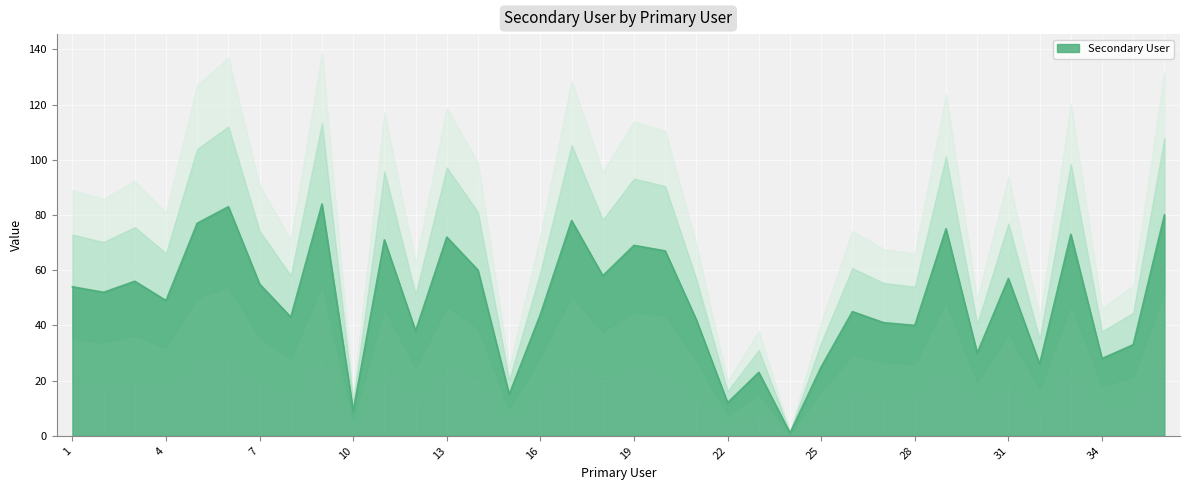

Is it true that the value at 1 is 89?

False